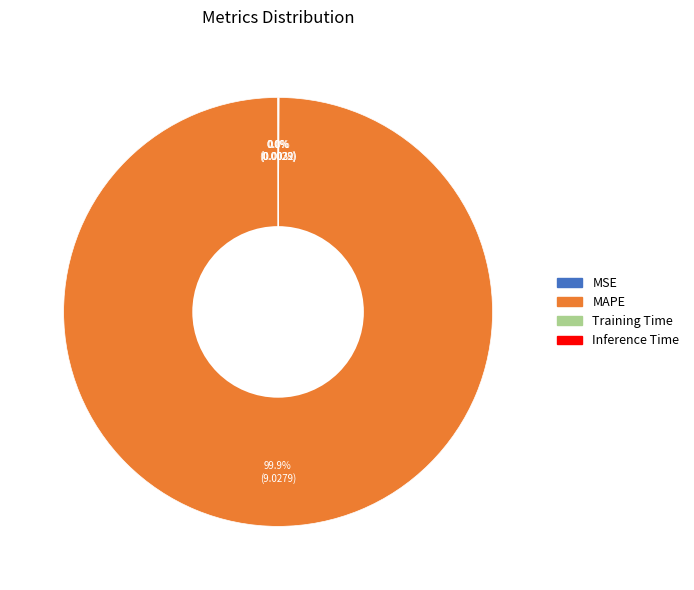

Which category has the biggest portion of the pie?

MAPE